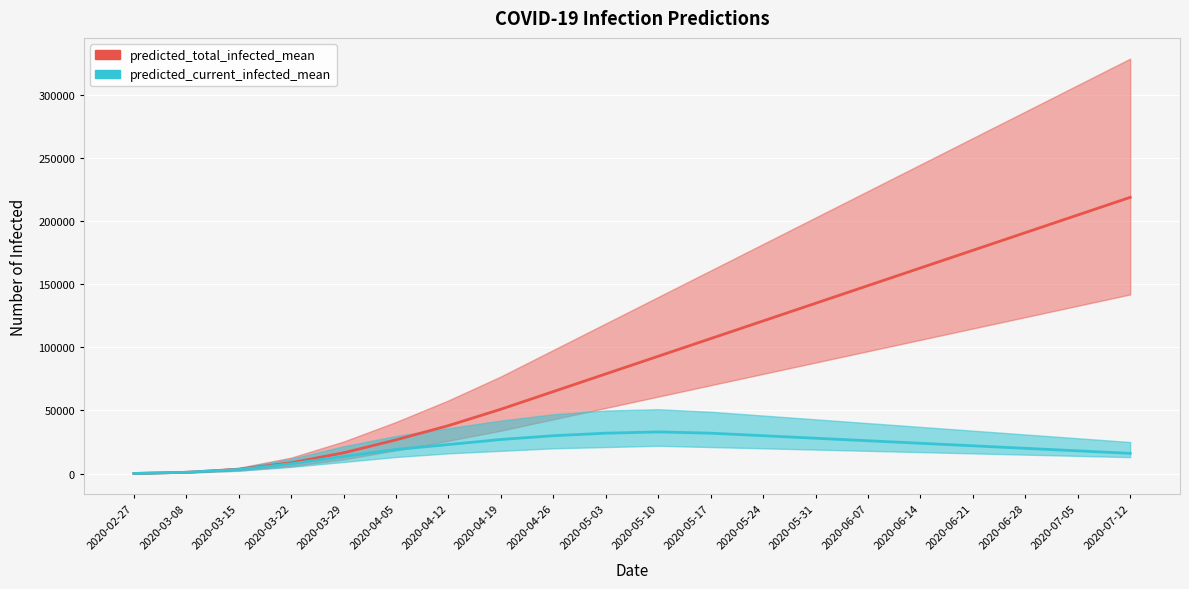

What is the difference between the predicted_total_infected_mean values at 2020-06-28 and 2020-02-27?

190933